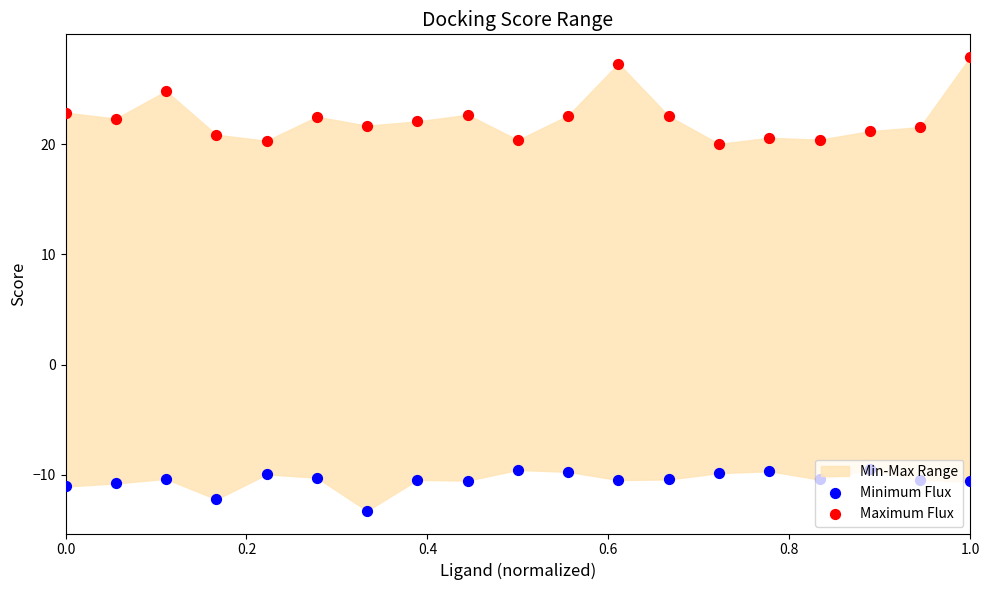

Which series reaches the maximum Y coordinate?

Maximum Flux